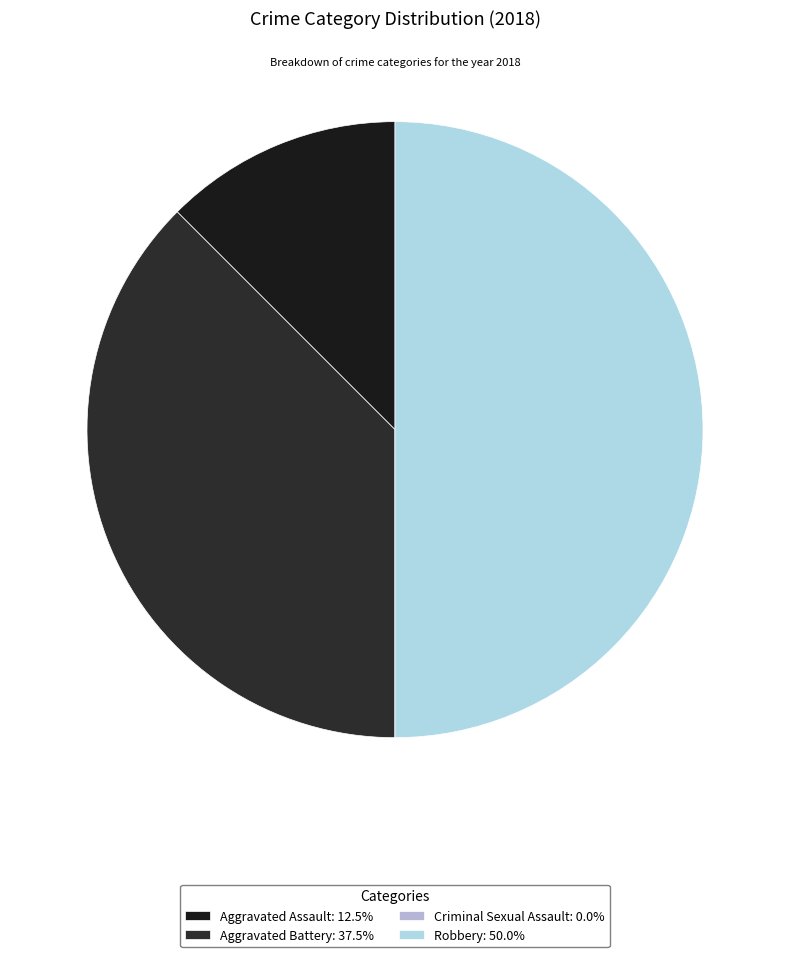

What percentage is the Aggravated Assault slice, to the nearest percent?

12%